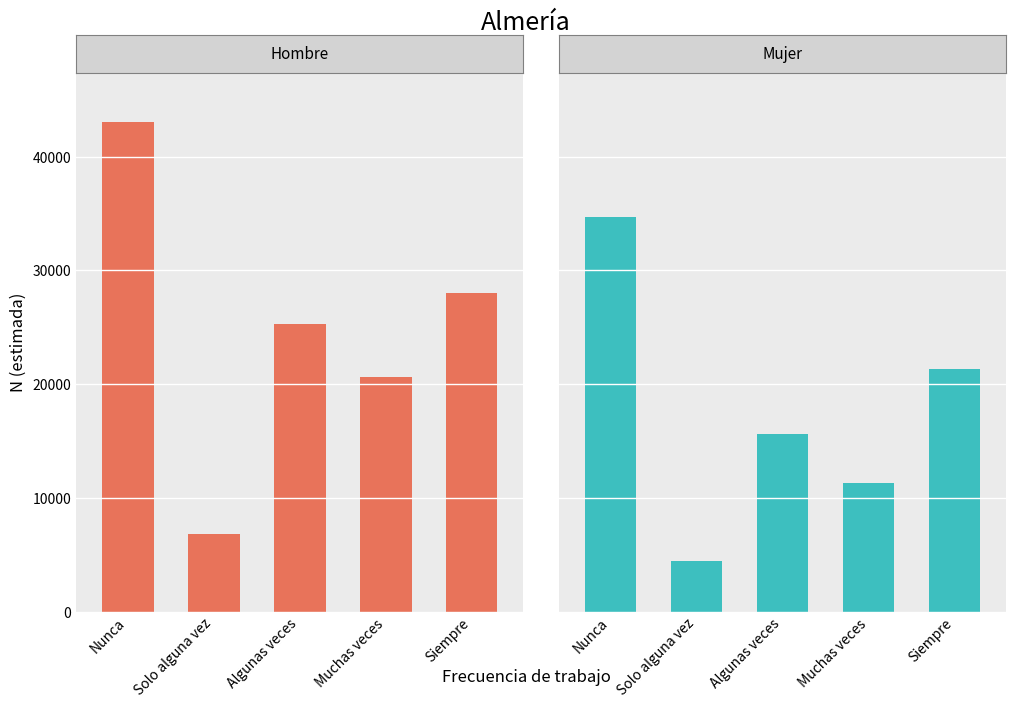

True or false: Hombre has a value of 28894 at Muchas veces.

False